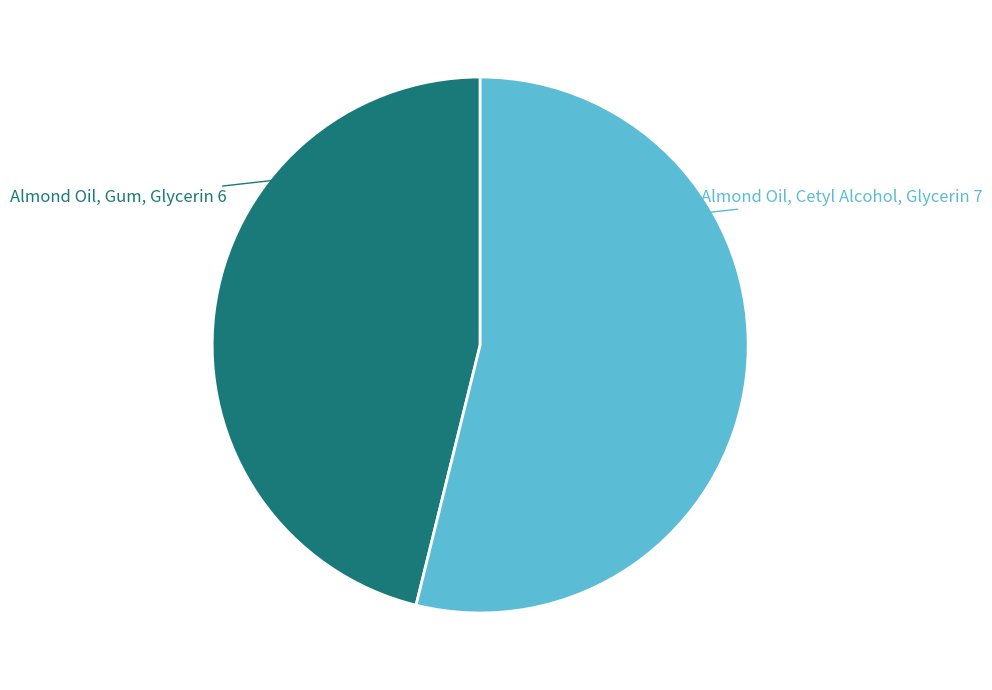

What is the ratio of the value at Almond Oil, Gum, Glycerin to the value at Almond Oil, Cetyl Alcohol, Glycerin?

0.9